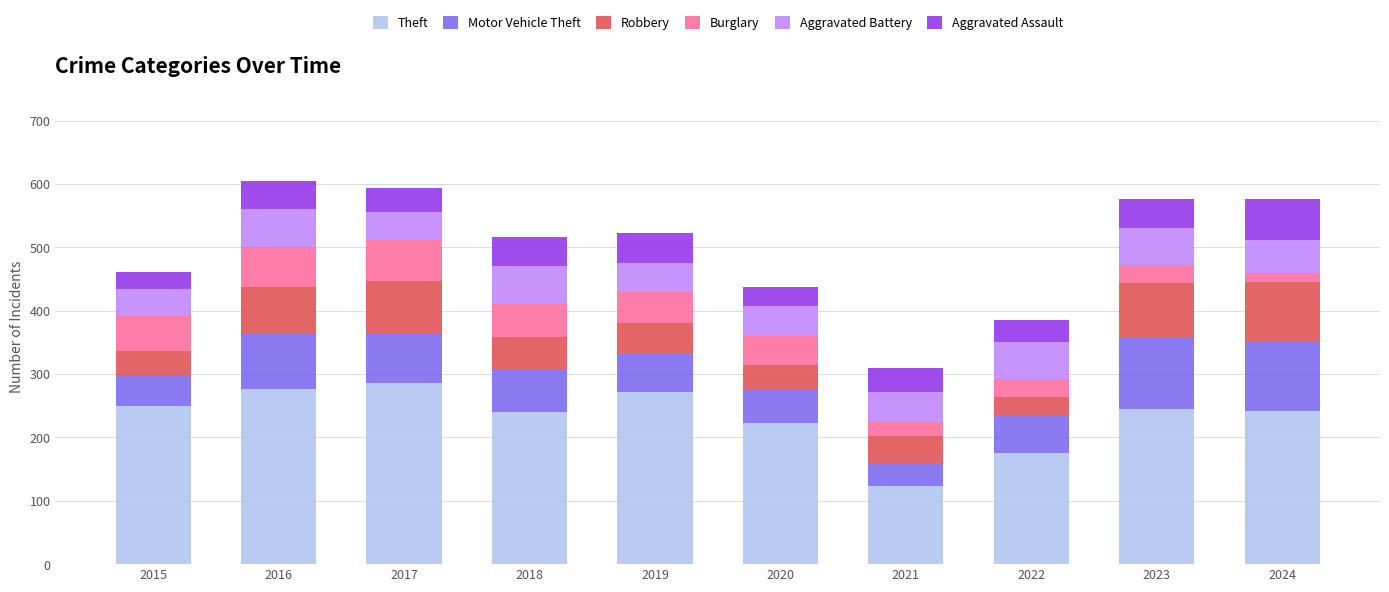

How many series are shown in this chart?

6